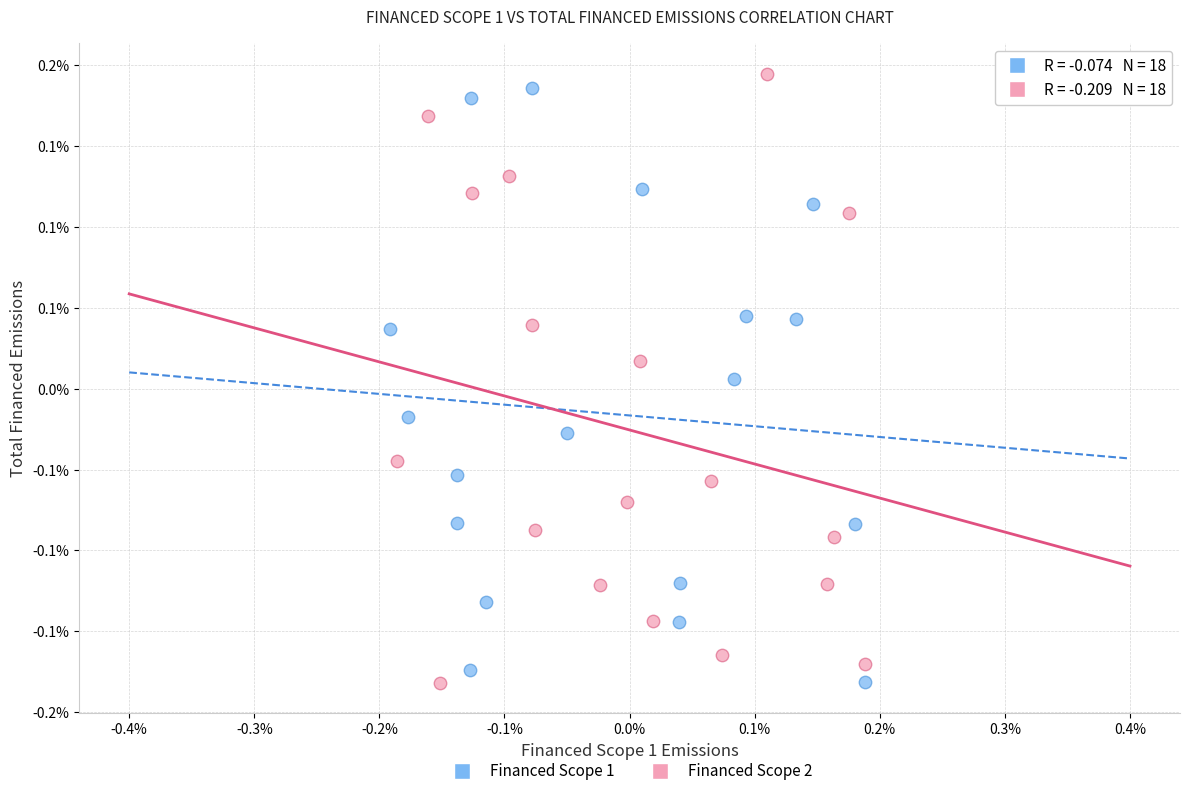

What are all the series names shown in the legend?

Financed Scope 1, Financed Scope 2